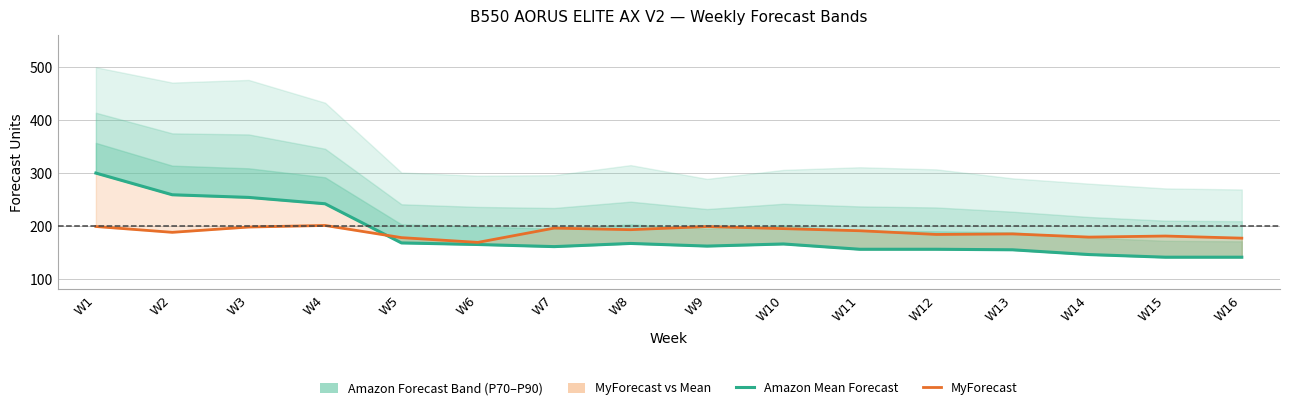

The Amazon Mean Forecast series shows 168 at W5. True or false?

True